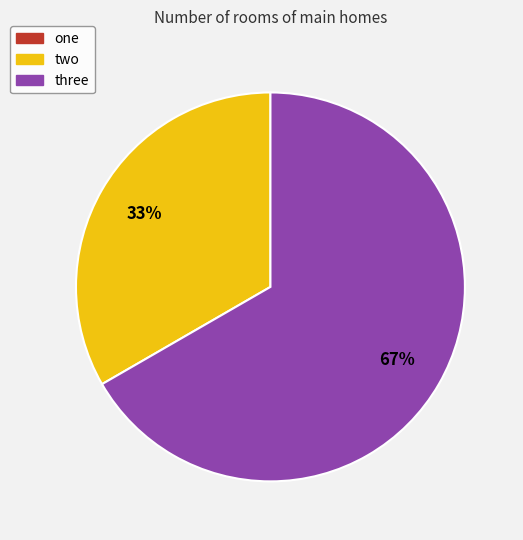

Which slice is the largest?

three